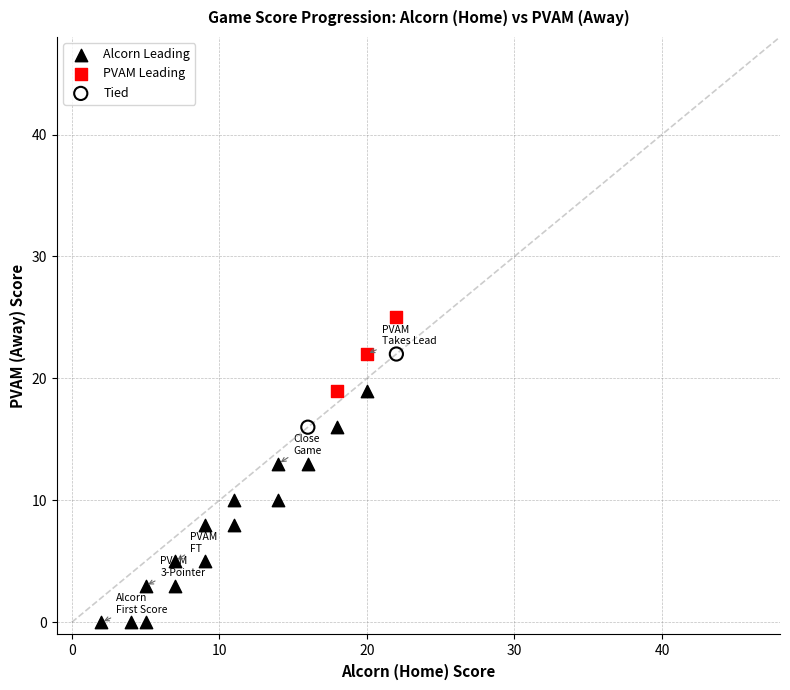

What are all the series names shown in the legend?

Alcorn Leading, PVAM Leading, Tied